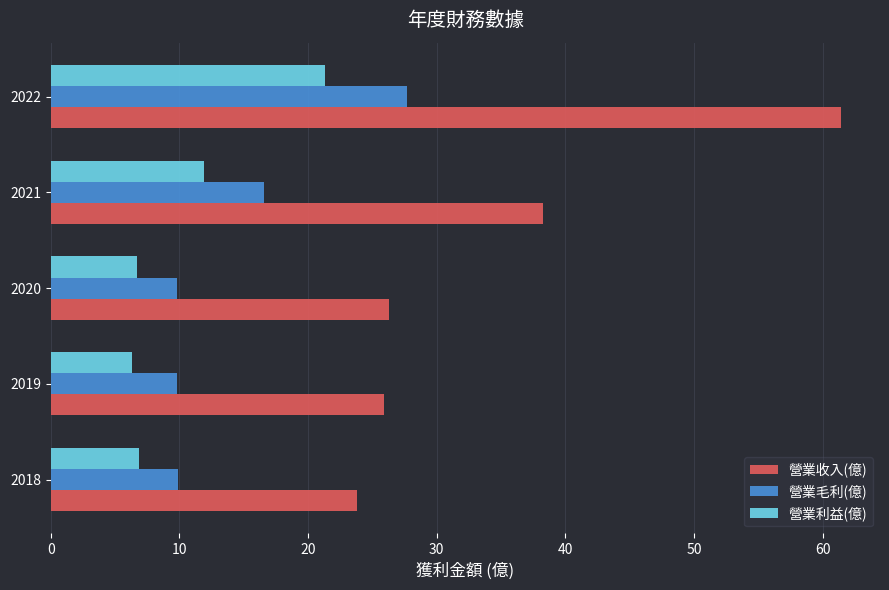

Is it true that 營業利益(億) equals 11.9 at 2021?

True